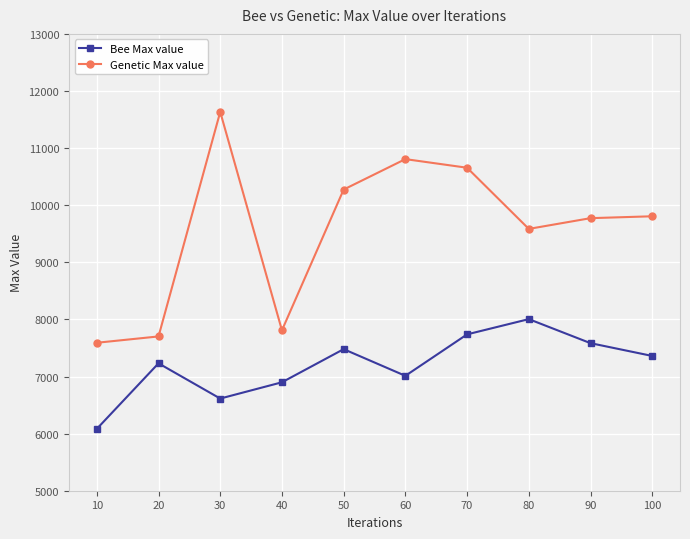

The Bee Max value series shows 8999 at 10. True or false?

False